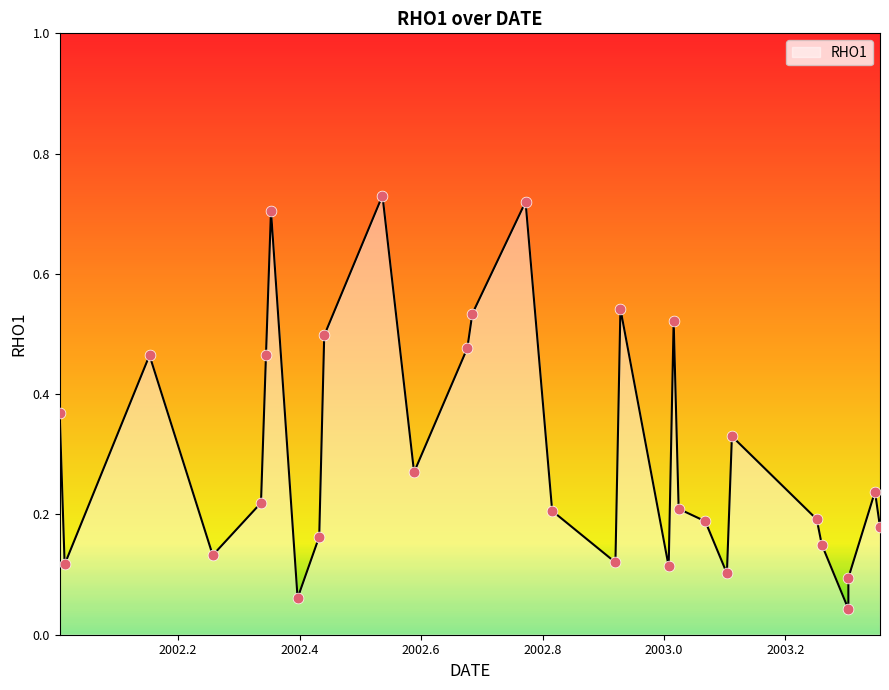

Between 2002.440551 and 2002.1528793, which is larger?

2002.440551